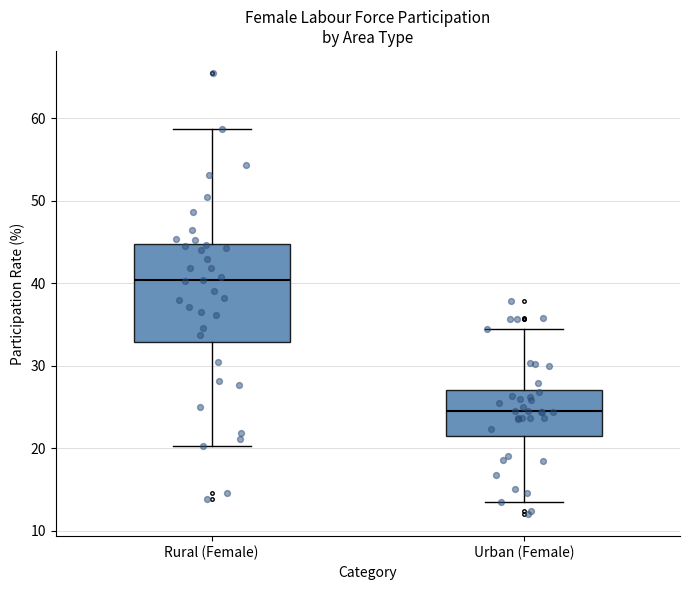

Which box's median line is the highest?

Rural (Female)